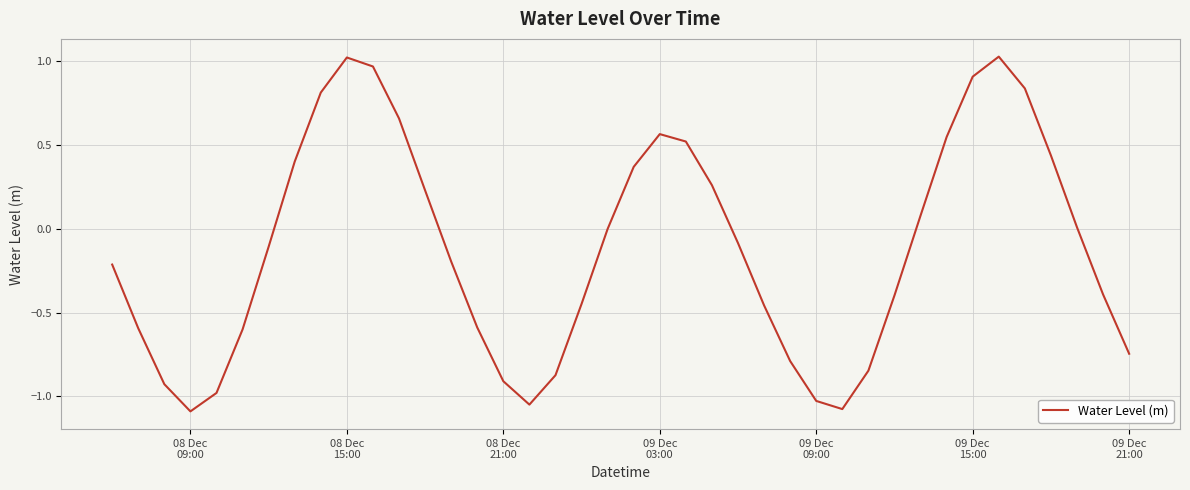

Is this an area chart (filled region under the line)?

No